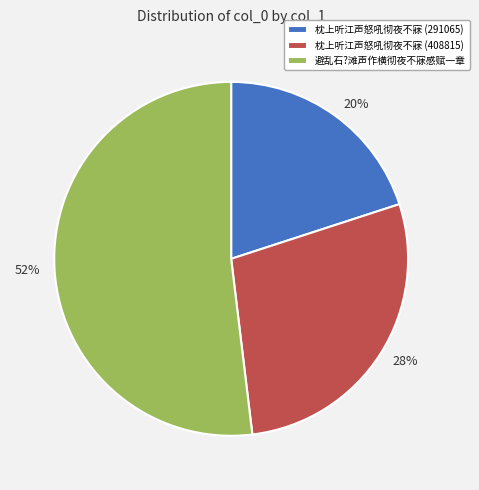

To the nearest percent, what is the difference between the largest and smallest slice percentages?

32%